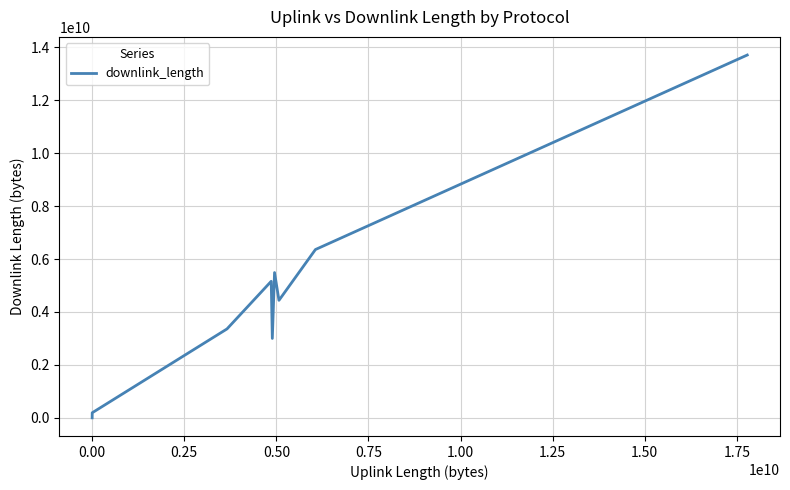

What is the greatest value displayed?

13711801505